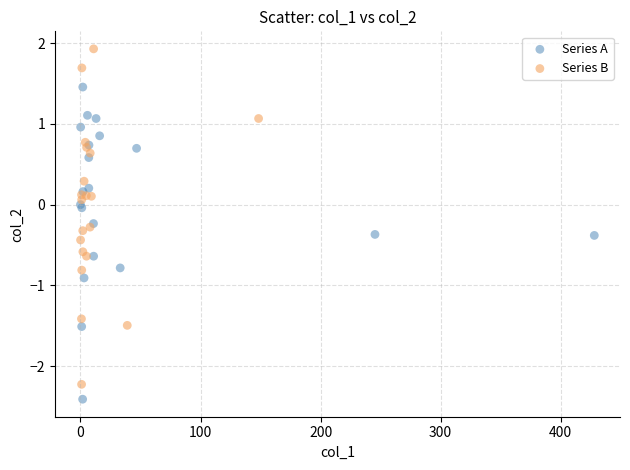

What are all the series names shown in the legend?

Series A, Series B